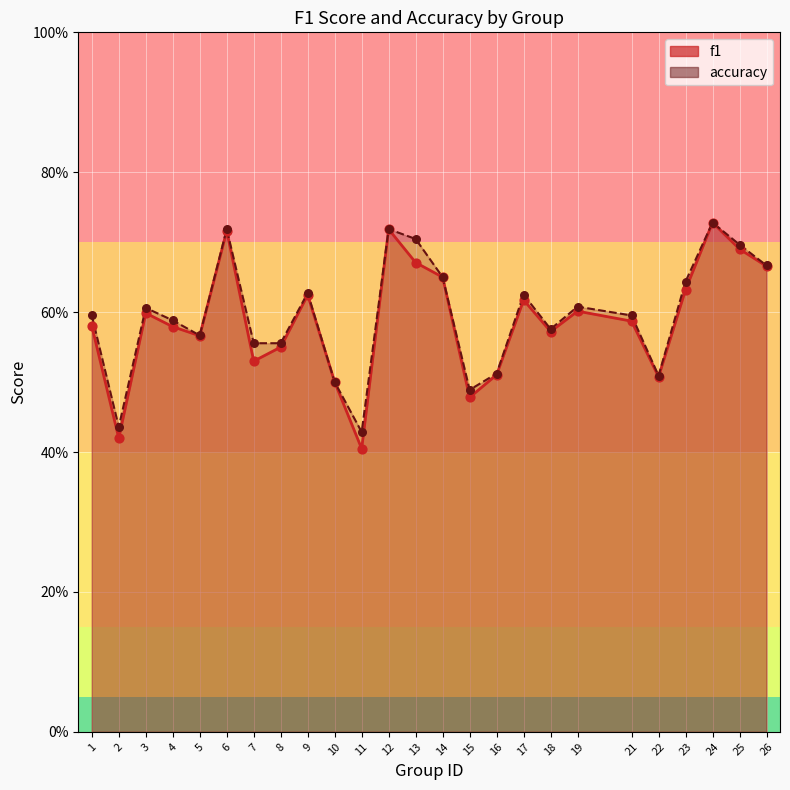

What are all the series names shown in the legend?

f1, accuracy